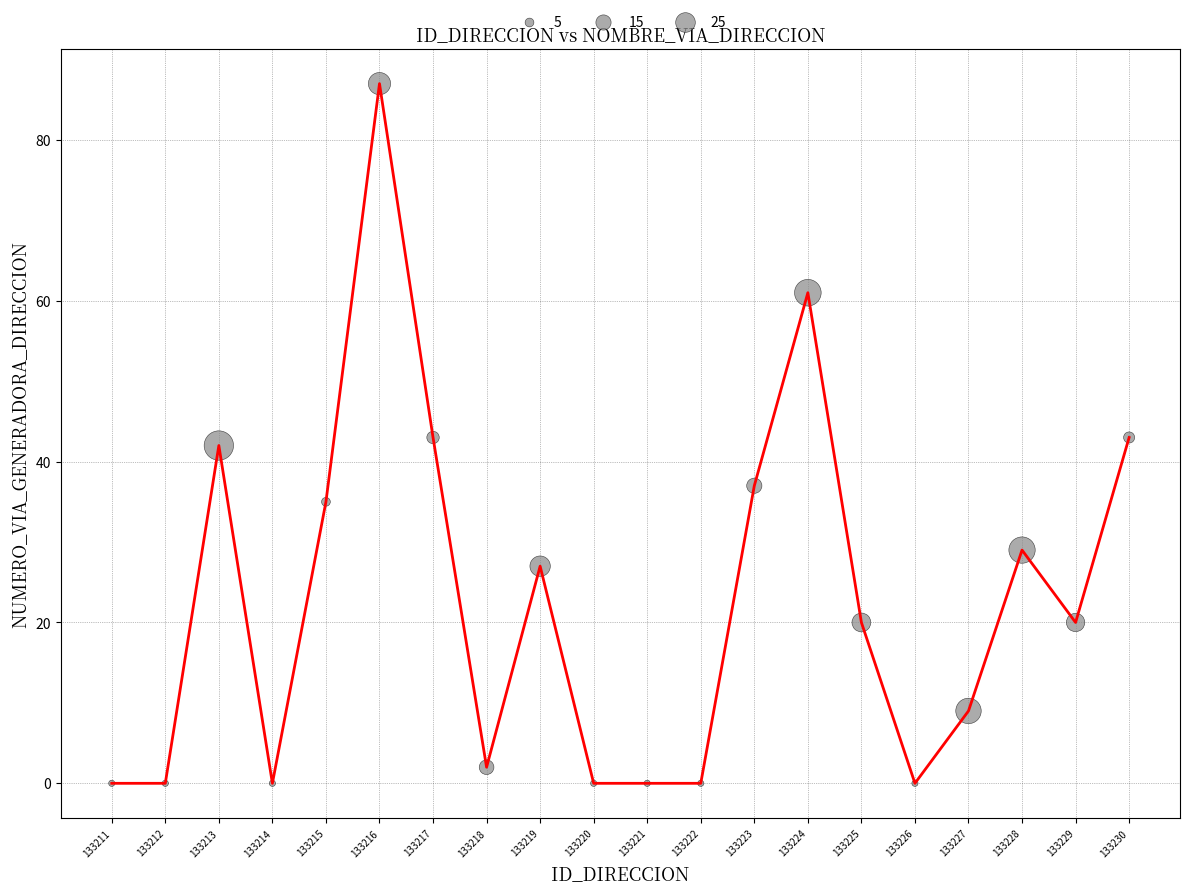

True or false: the data shows 37 at 133221.

False